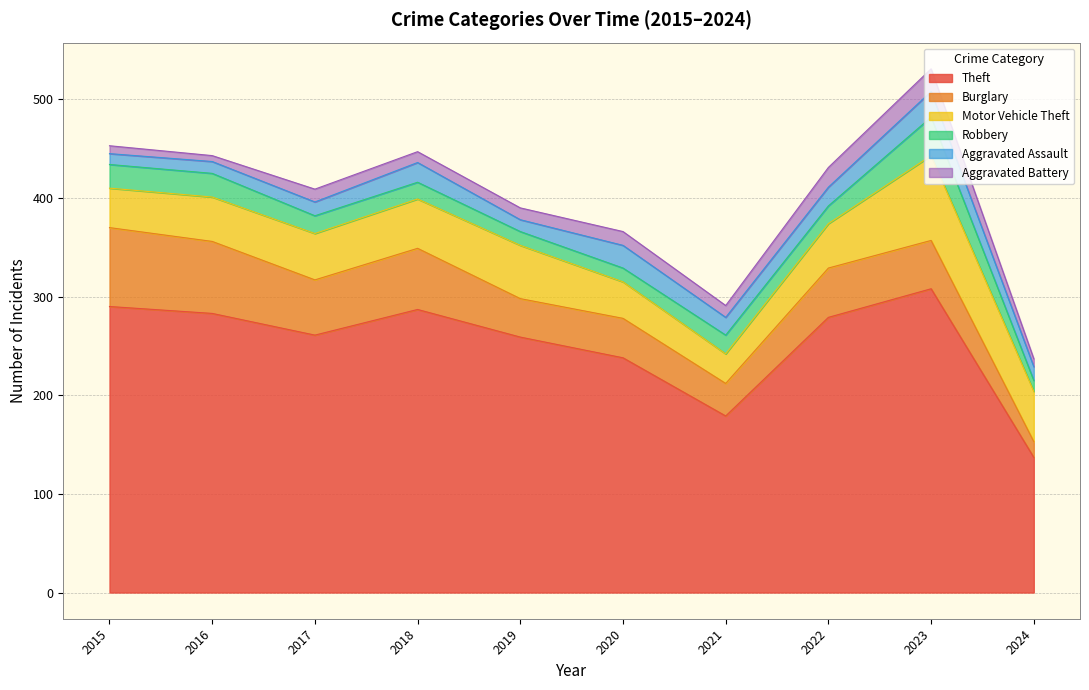

In Aggravated Assault, how many points are lower than both neighbors (excluding endpoints)?

2